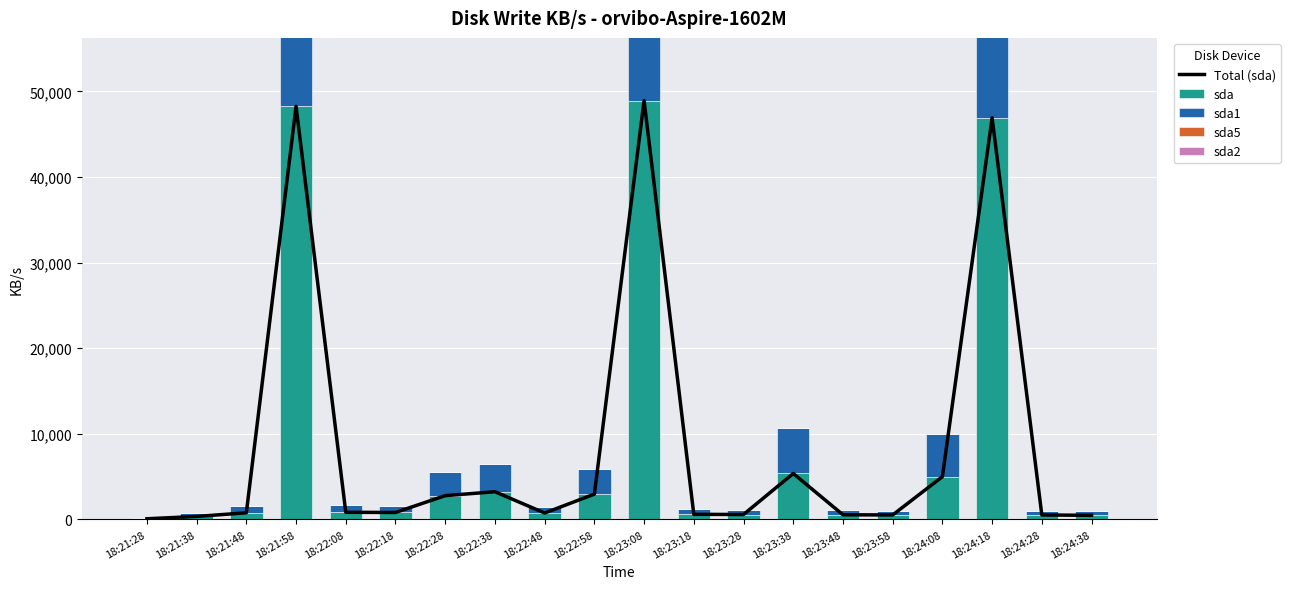

How many values in the sda1 series exceed 806?

10